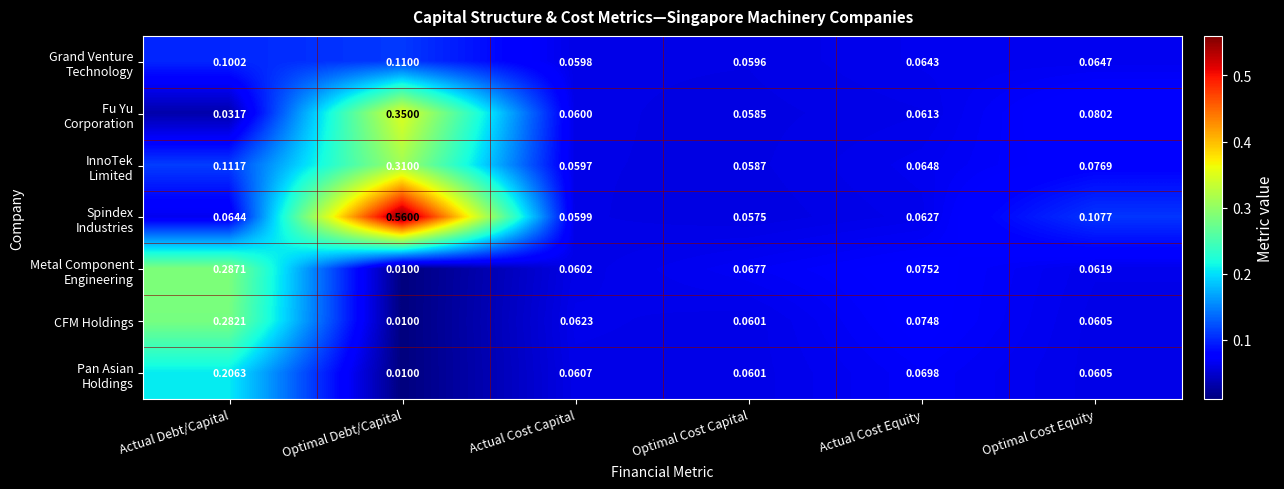

At which category is the sum across all series the highest?

Optimal Debt/Capital